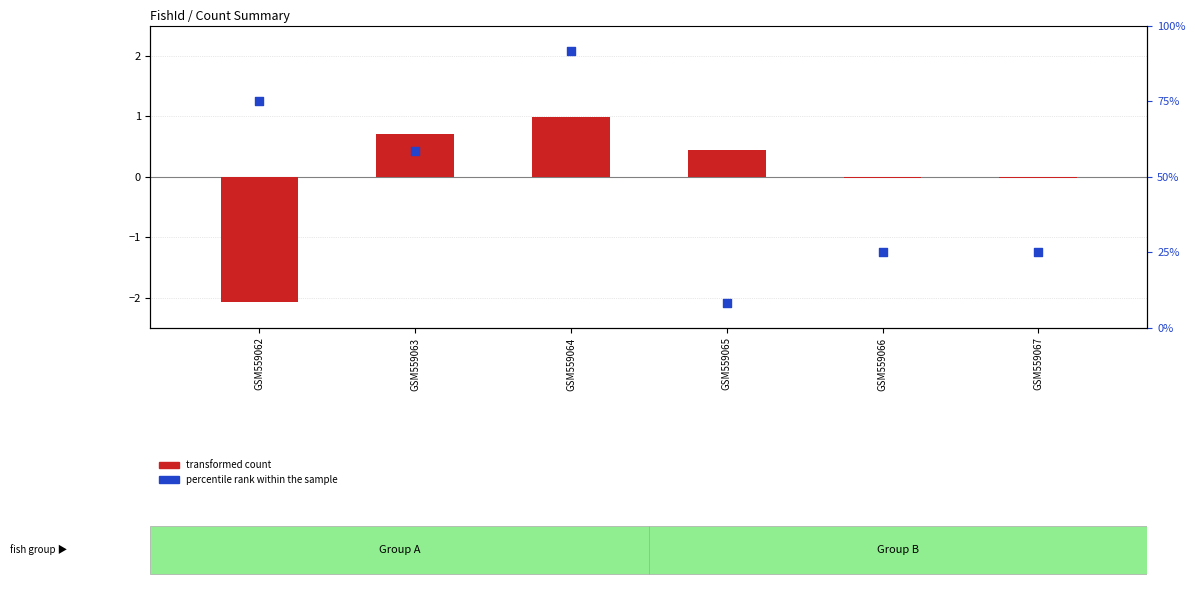

Which series has the largest total across all categories?

percentile rank within the sample